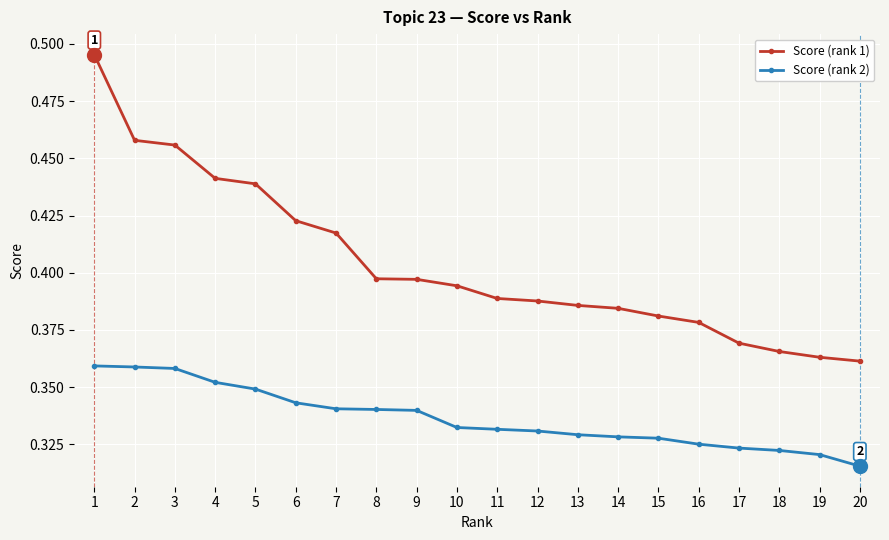

True or false: Score (rank 2) and Score (rank 1) cross at least once.

False